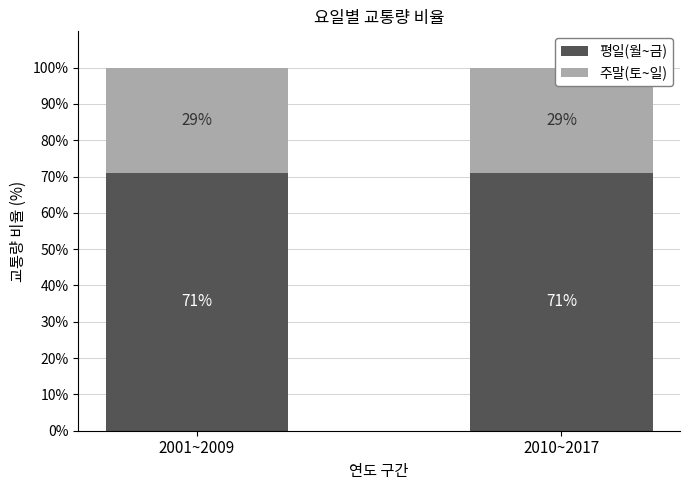

Count the 평일(월~금) values in the range 71 to 72.

2